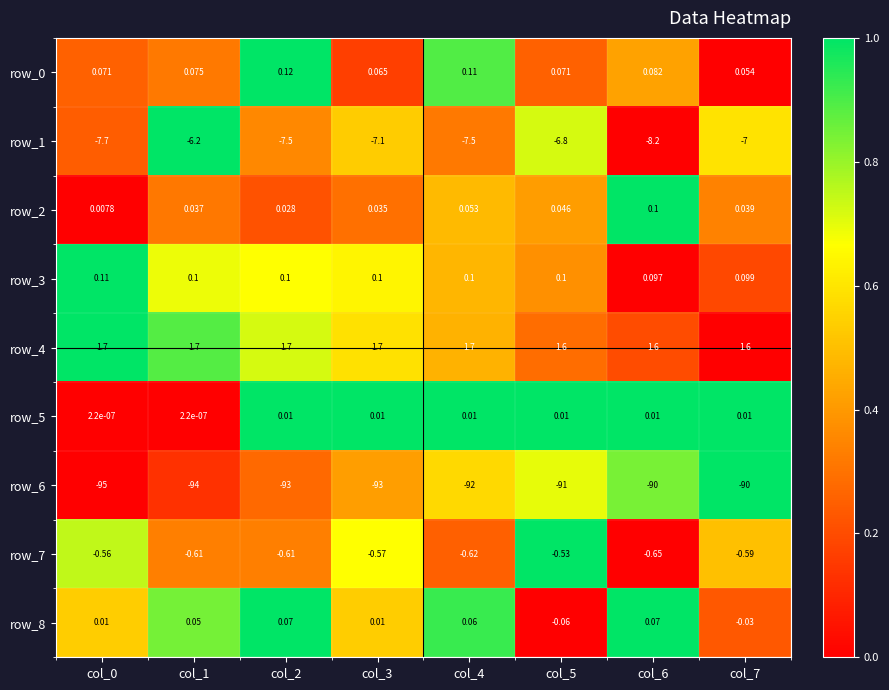

What is the maximum value shown in the chart?

1.7